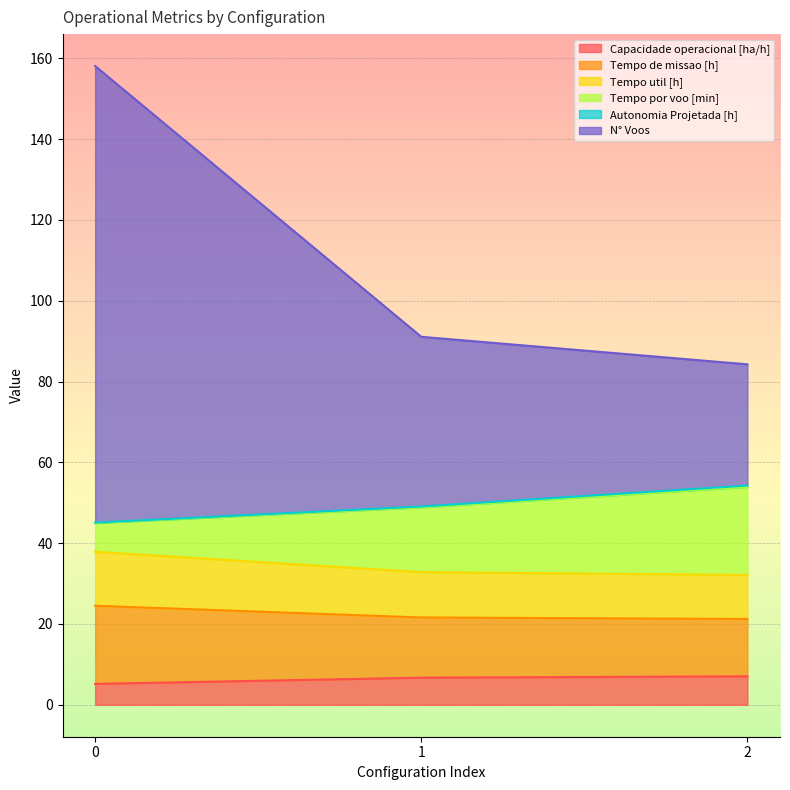

How many lines are shown in the chart?

6